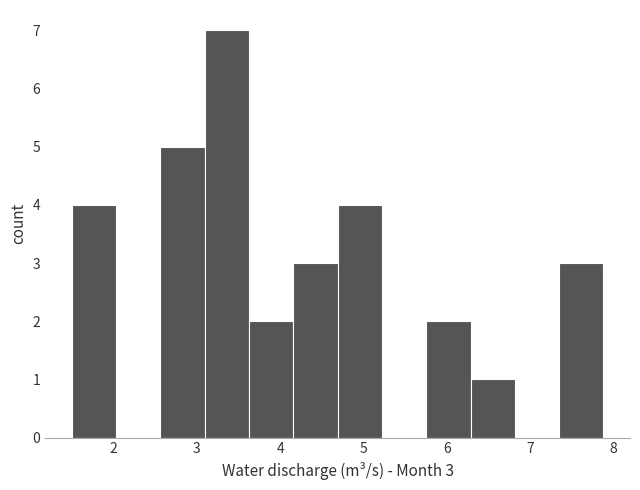

Over which range of the x-axis is the bar tallest?

3.1 to 3.6